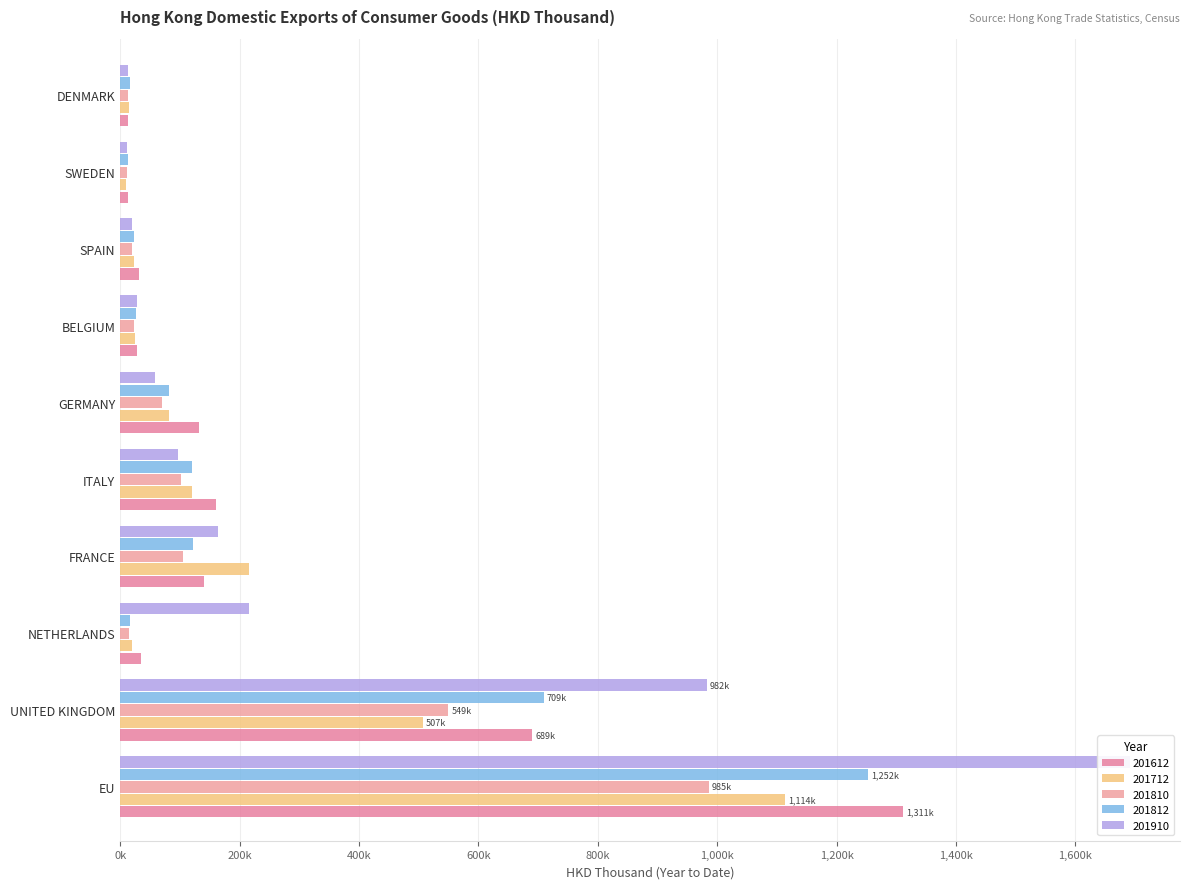

At which category does the chart reach its minimum across all series?

SWEDEN